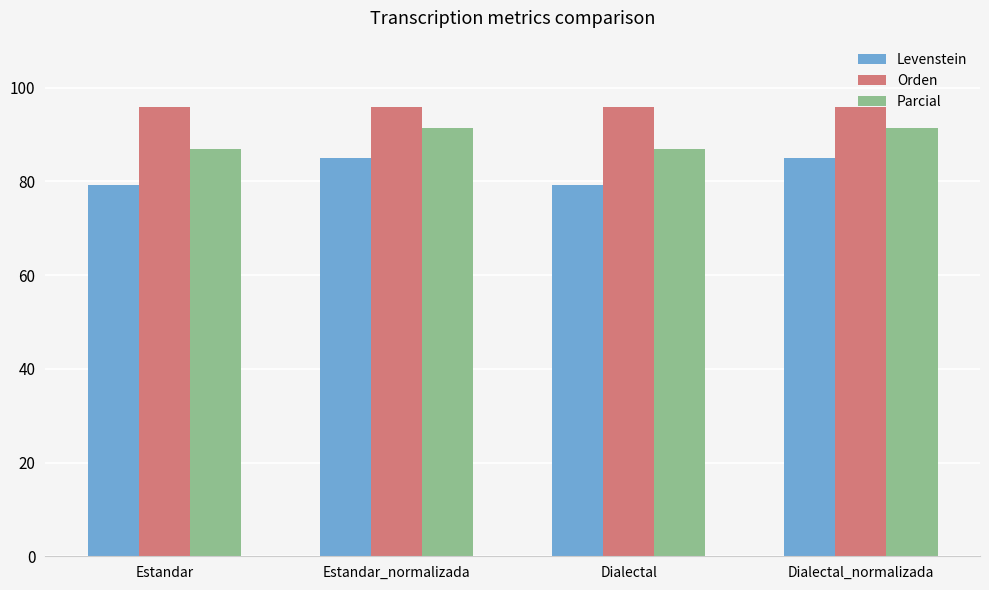

Which series has the largest total across all categories?

Orden